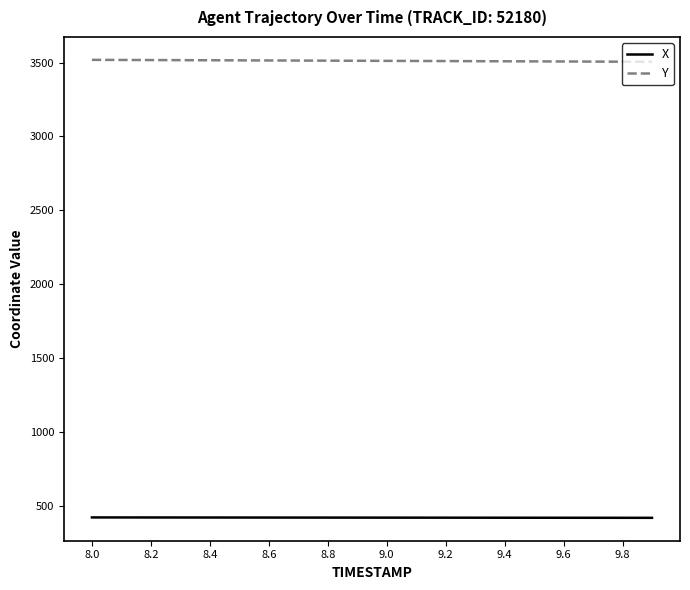

What is the greatest value displayed?

3518.6